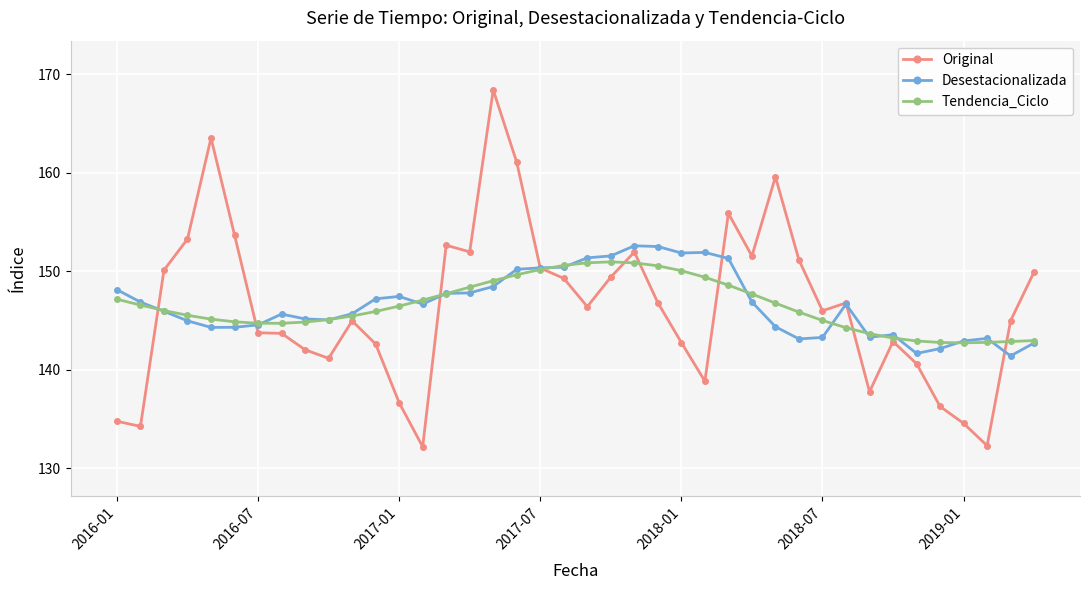

What is the maximum value for Original?

168.4